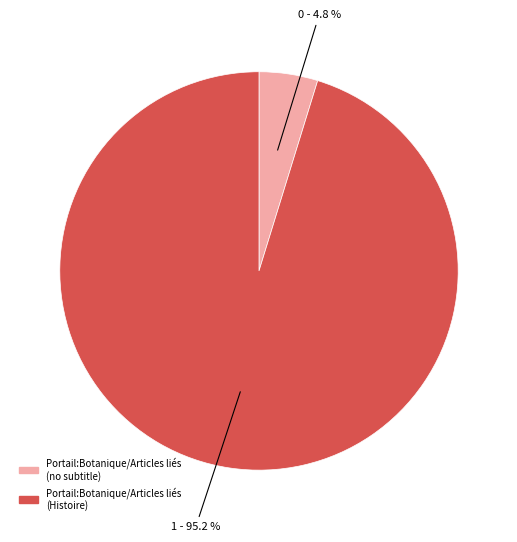

Is there a majority slice in this chart?

Yes